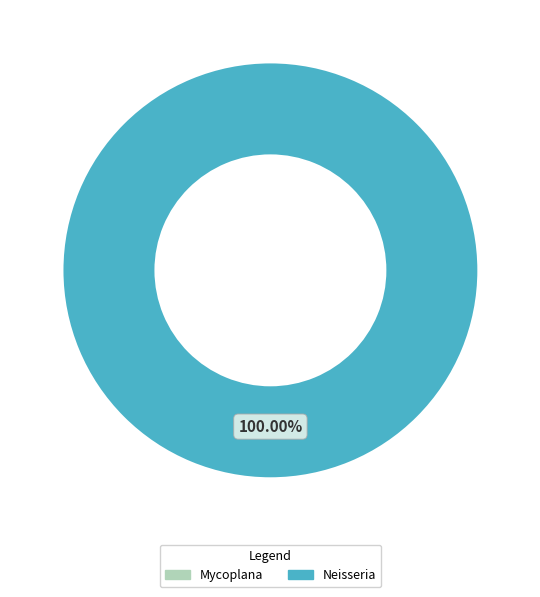

True or false: Neisseria accounts for 99% of the total.

False